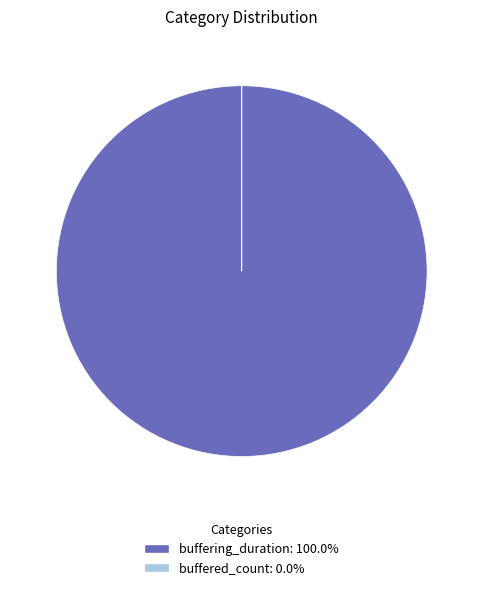

Does any single category account for the majority?

Yes